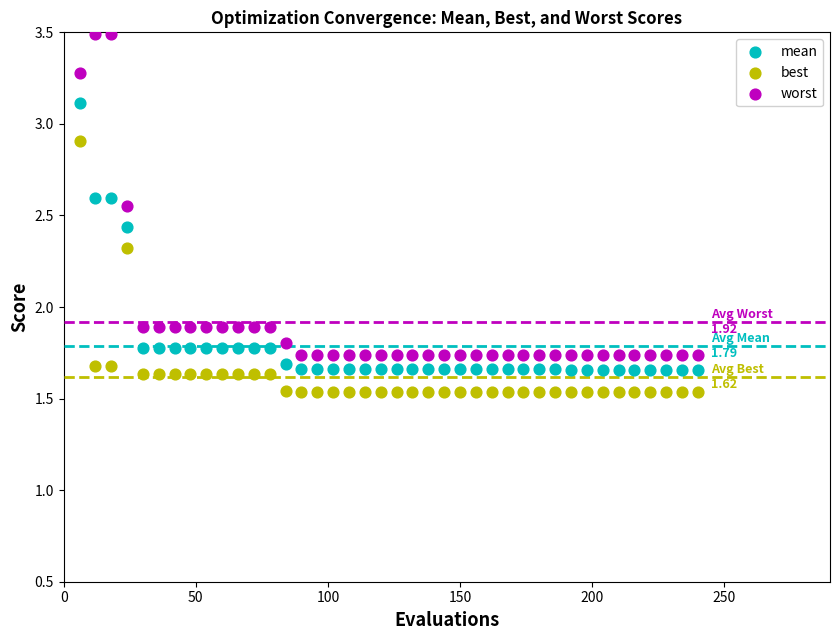

Across all data points, what is the range of X values (max minus min)?

234.0